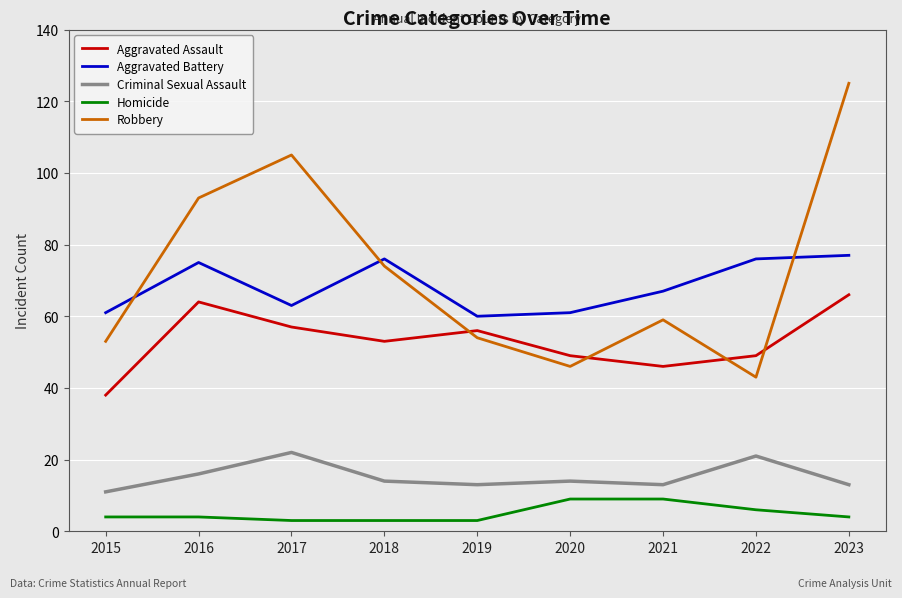

List the series in order of their peak value, lowest first.

Homicide, Criminal Sexual Assault, Aggravated Assault, Aggravated Battery, Robbery